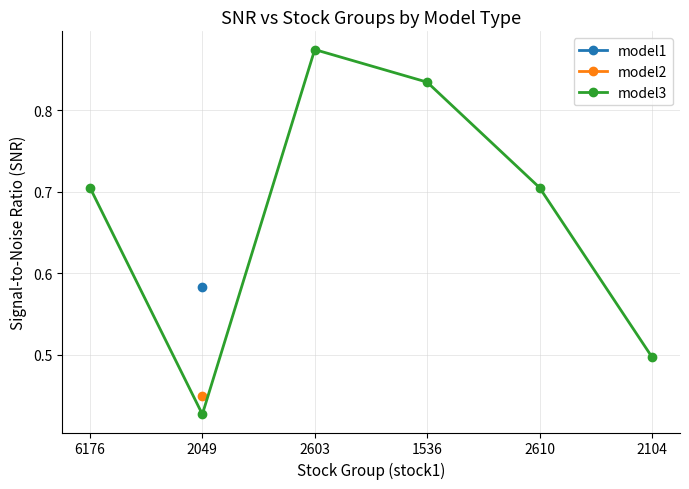

Which category has the lowest value across all series?

2049